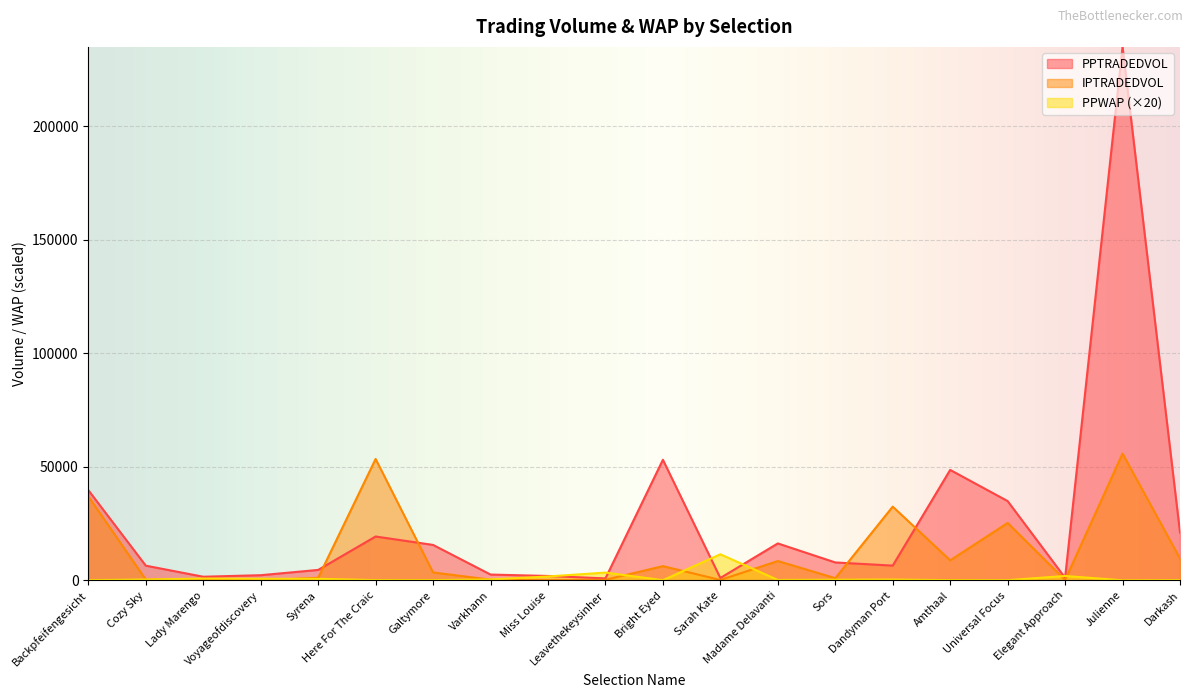

Where is PPTRADEDVOL nearest to the value 117957?

Bright Eyed